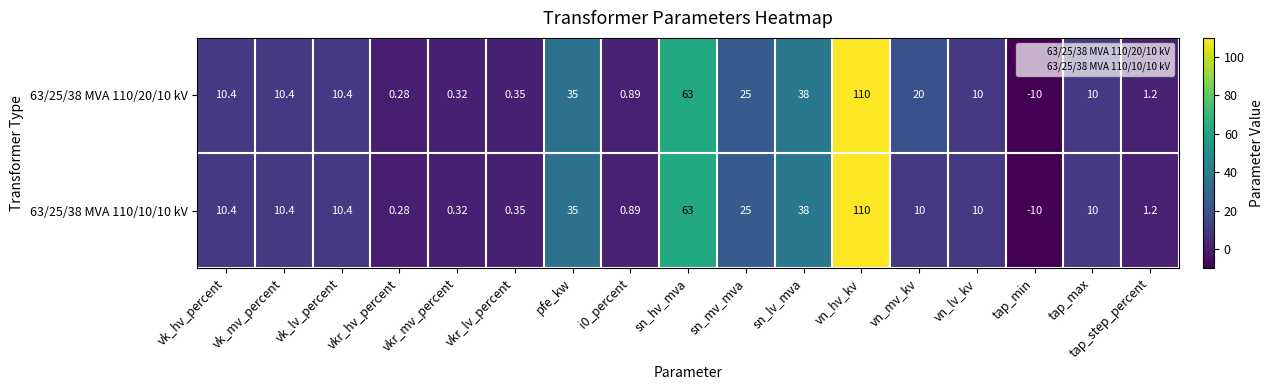

Where is 63/25/38 MVA 110/10/10 kV nearest to the value 50?

sn_lv_mva